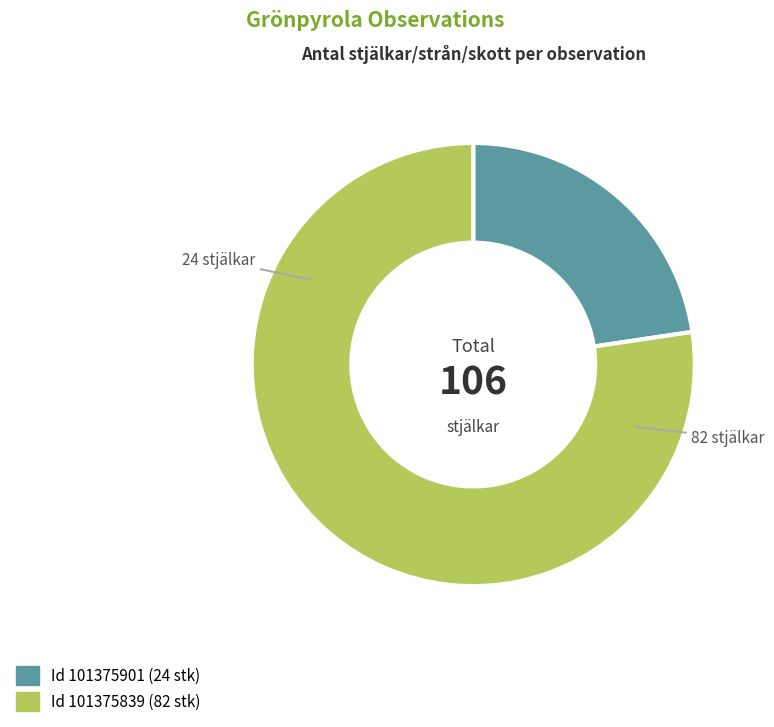

Does any single category account for the majority?

Yes